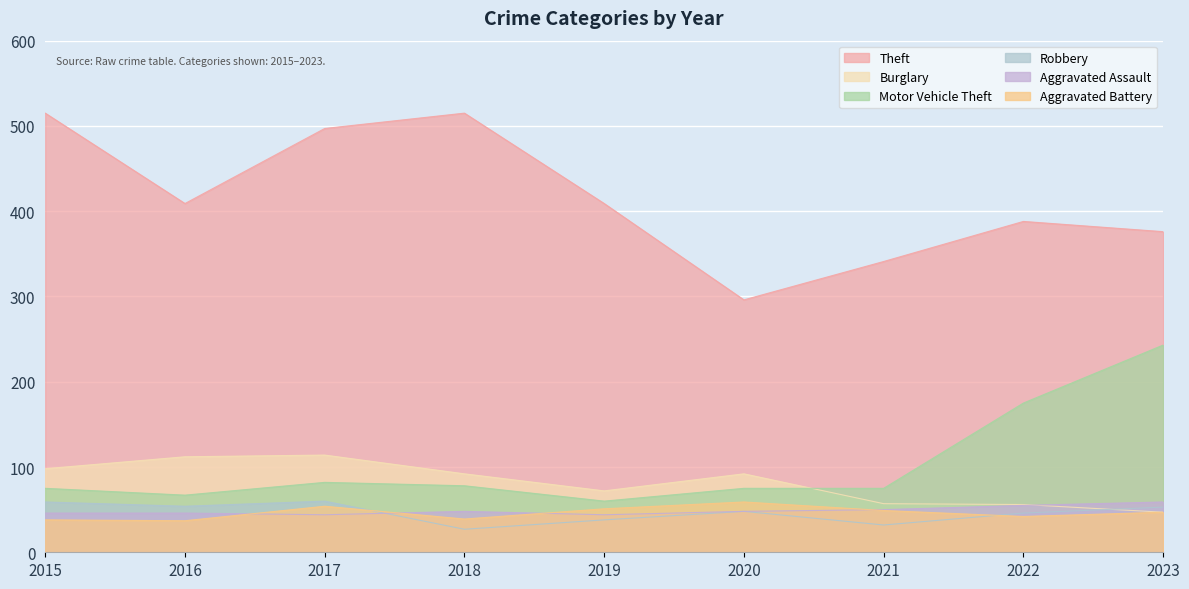

Reading left to right, transcribe all the data shown in this chart.

Theft: 2015=515	2016=409	2017=497	2018=515	2019=409	2020=296	2021=341	2022=388	2023=376
Burglary: 2015=98	2016=112	2017=114	2018=92	2019=72	2020=92	2021=57	2022=56	2023=47
Motor Vehicle Theft: 2015=75	2016=67	2017=82	2018=78	2019=60	2020=75	2021=75	2022=175	2023=243
Robbery: 2015=59	2016=54	2017=60	2018=27	2019=38	2020=48	2021=32	2022=46	2023=53
Aggravated Assault: 2015=46	2016=46	2017=44	2018=48	2019=44	2020=48	2021=50	2022=55	2023=59
Aggravated Battery: 2015=38	2016=37	2017=54	2018=39	2019=51	2020=59	2021=49	2022=42	2023=47